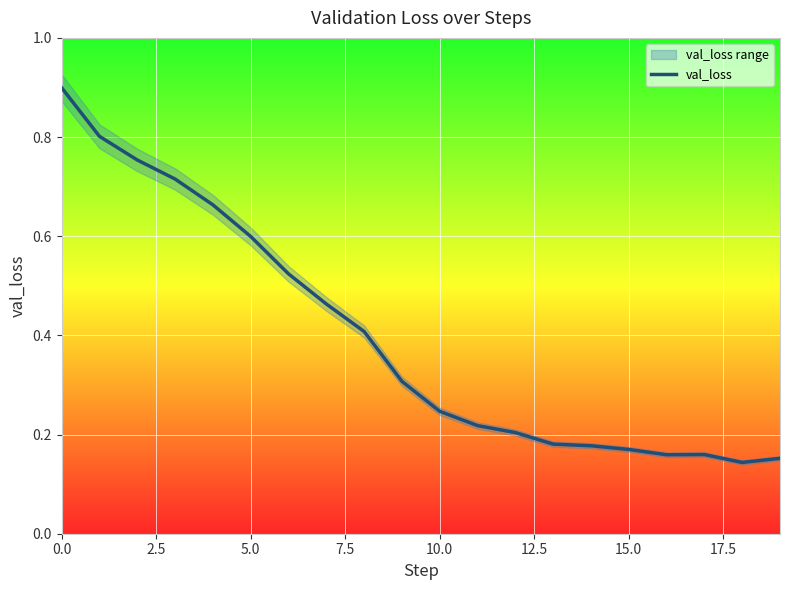

What is the maximum value shown in the chart?

0.9